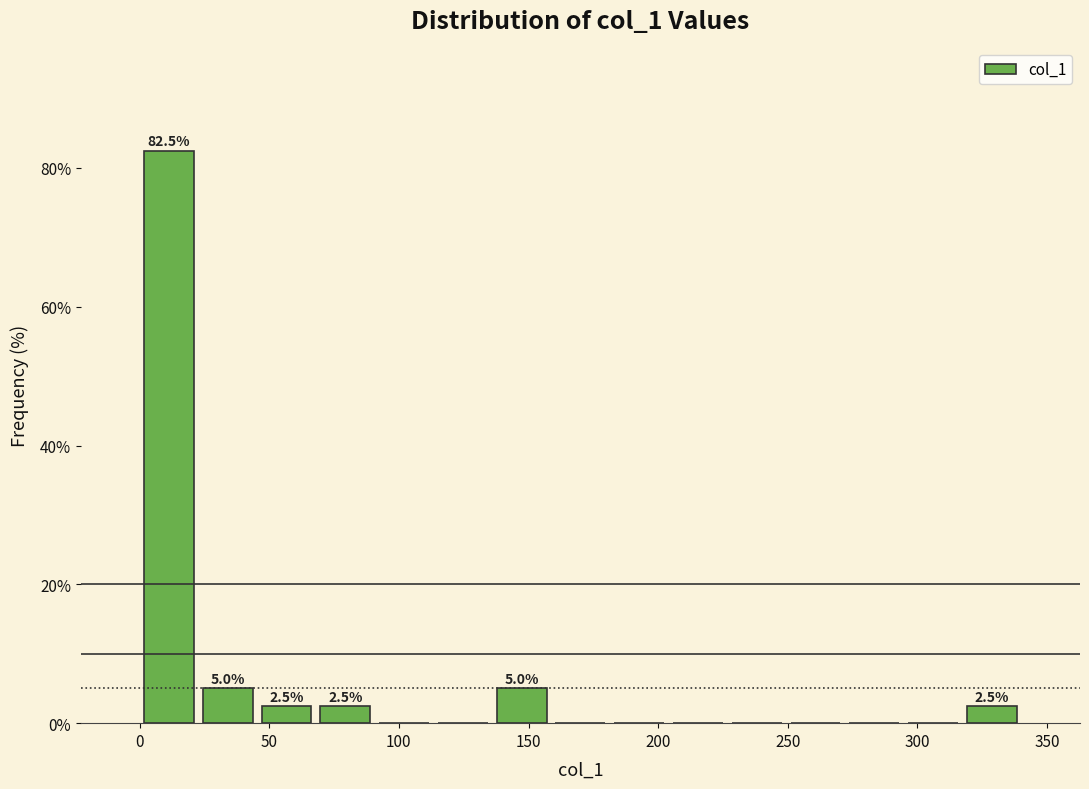

Which range on the x-axis has the tallest bar?

0 to 25